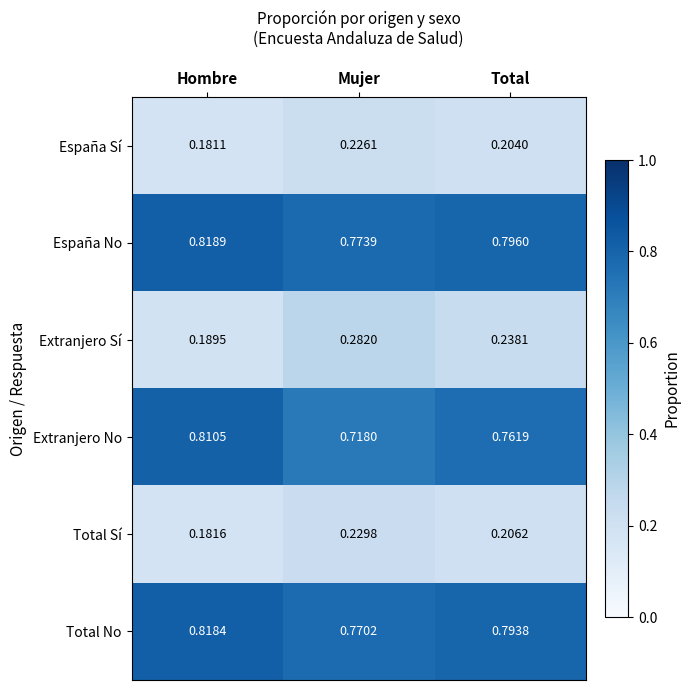

Count the number of categories in the chart.

3